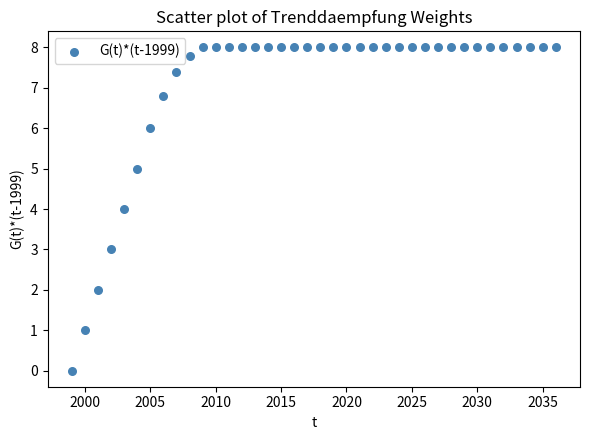

What is the range of Y values (max minus min)?

8.0